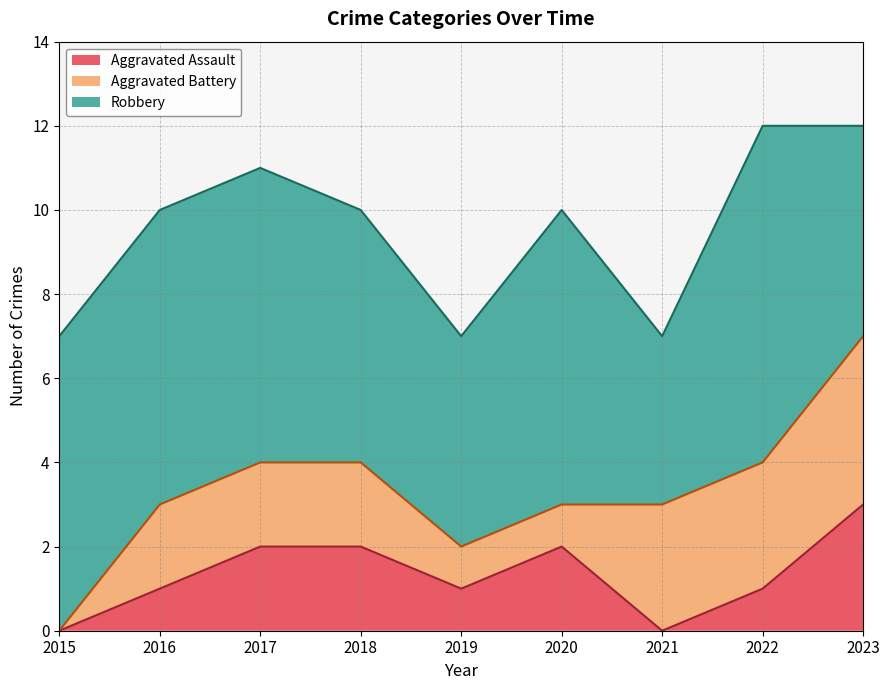

Reading left to right, list all the values displayed in this chart.

Aggravated Assault: 0	1	2	2	1	2	0	1	3
Aggravated Battery: 0	2	2	2	1	1	3	3	4
Robbery: 7	7	7	6	5	7	4	8	5